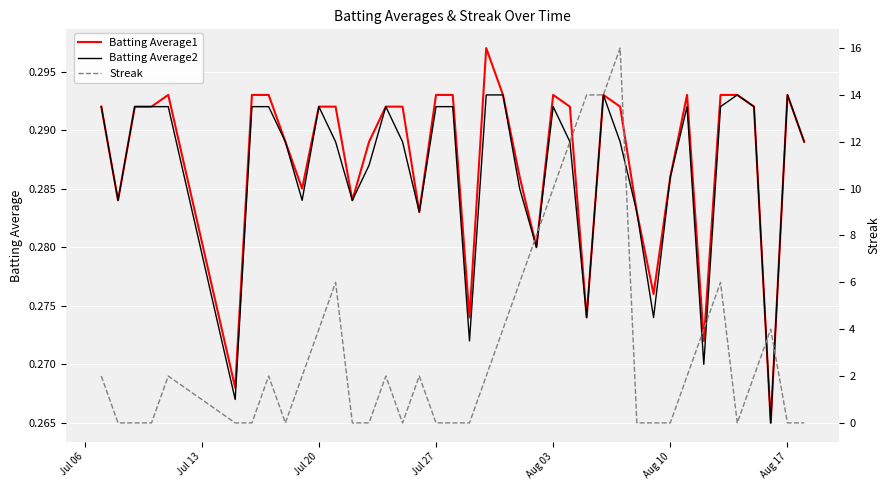

Between which two adjacent categories do Batting Average2 and Streak first intersect?

Jul 06 and Jul 13